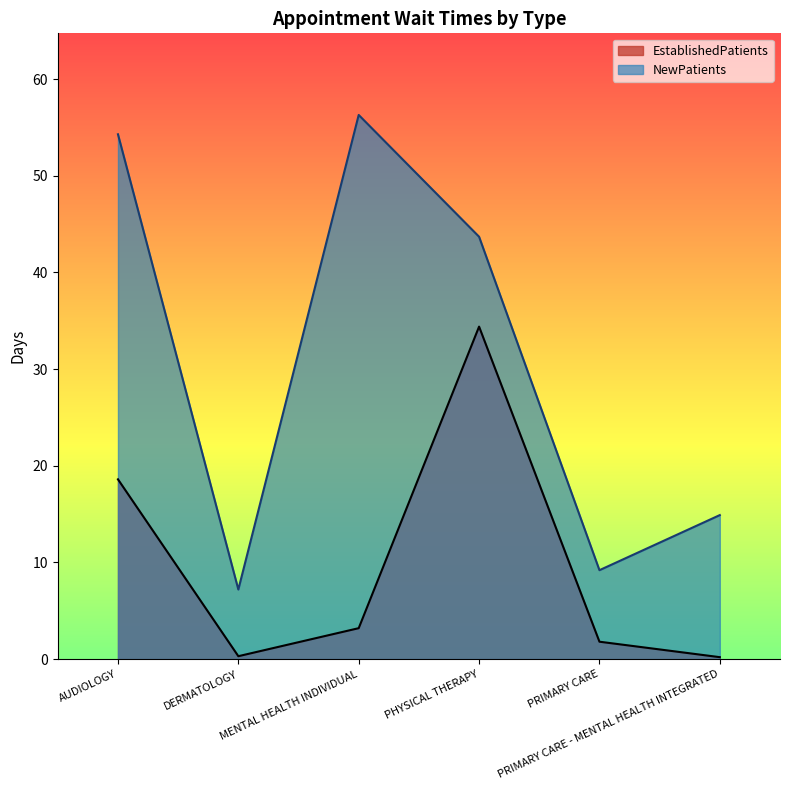

Rank the series at MENTAL HEALTH INDIVIDUAL from lowest to highest value.

EstablishedPatients, NewPatients